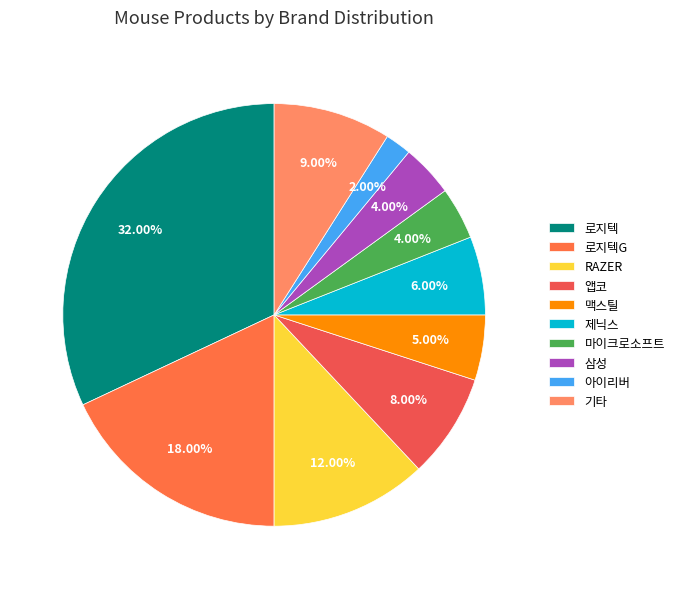

Count the number of slices in the pie.

10